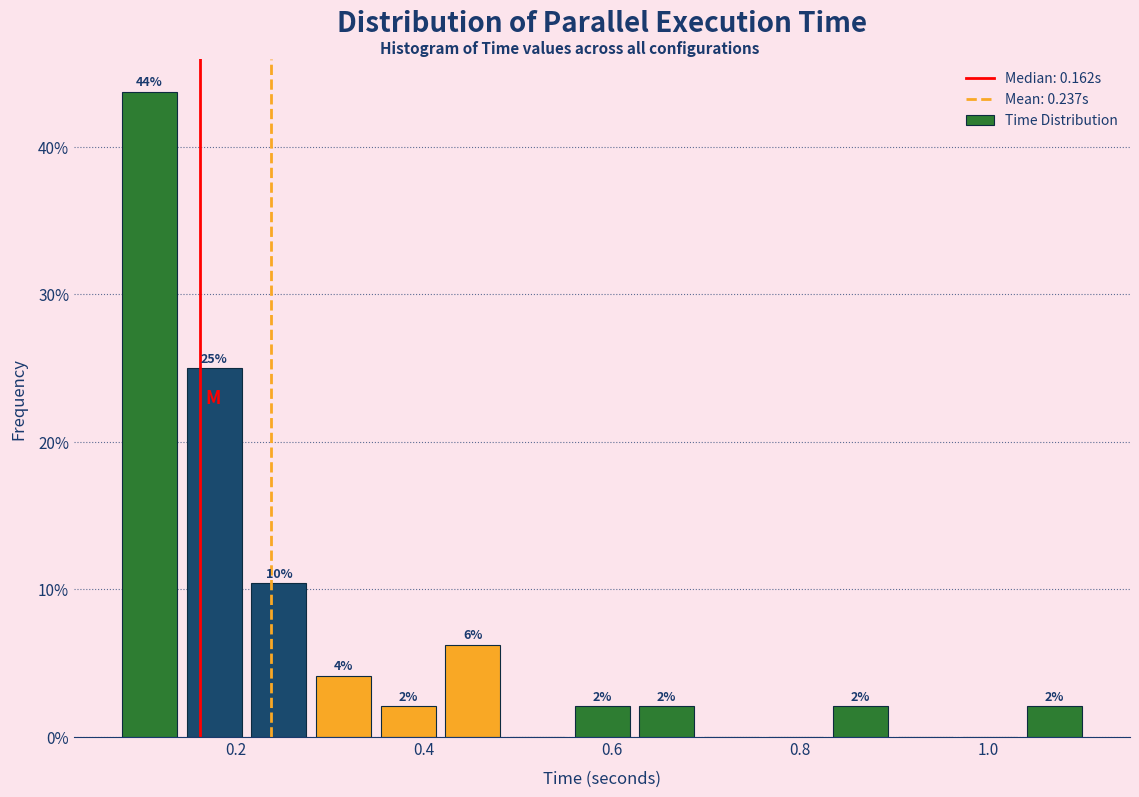

Read against the x-axis, roughly where is the centre of the tallest bar?

0.10